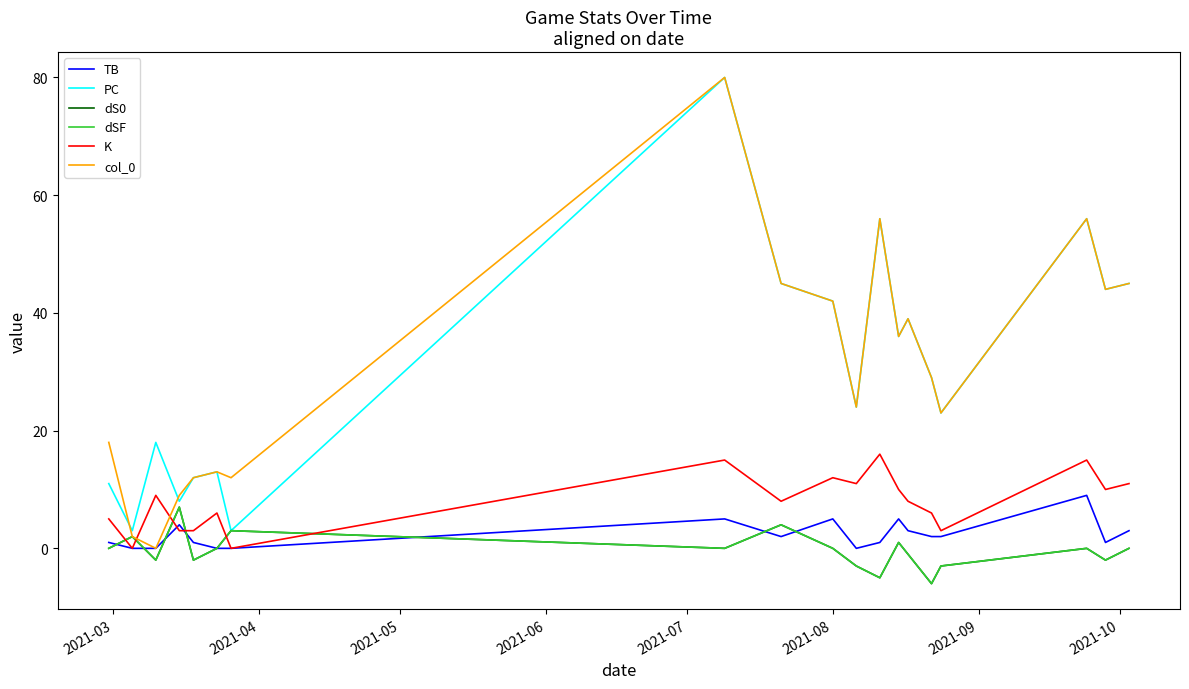

Does the chart have visible grid lines?

No